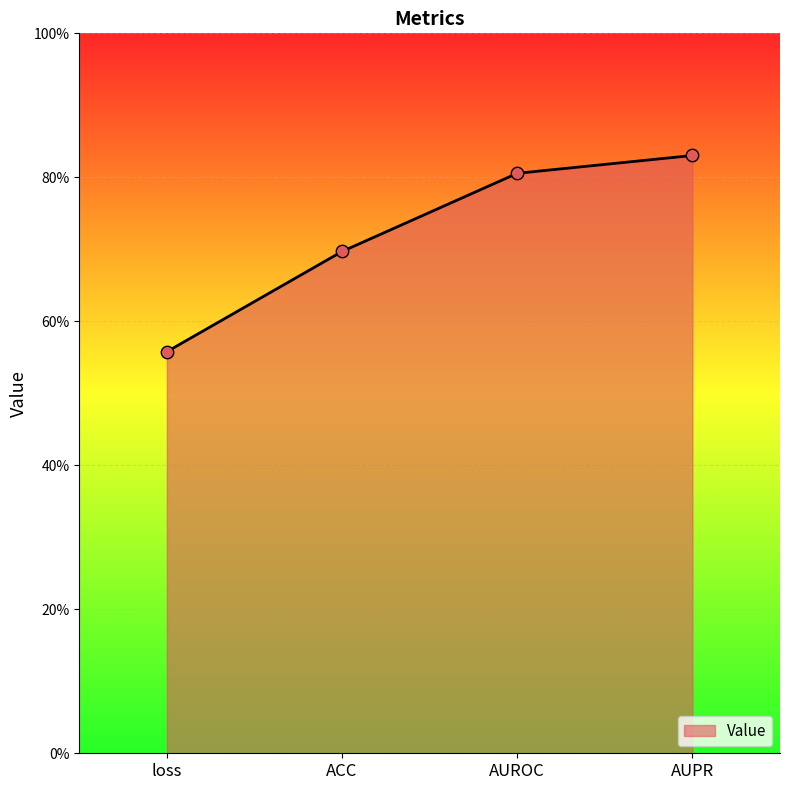

Between ACC and loss, which is larger?

ACC